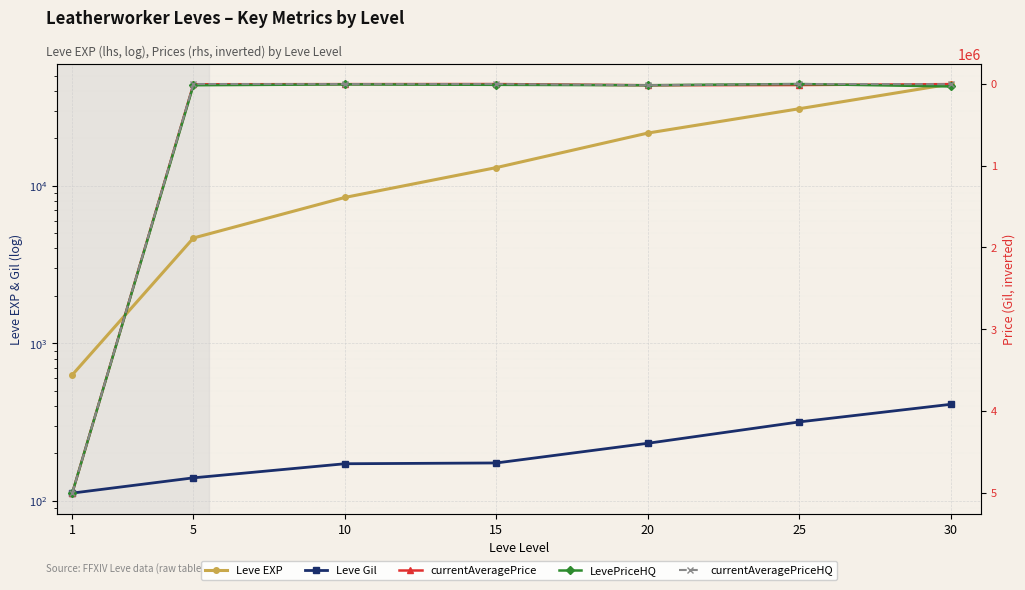

What is the sum of the currentAveragePriceHQ values at 30 and 20?

17048.0